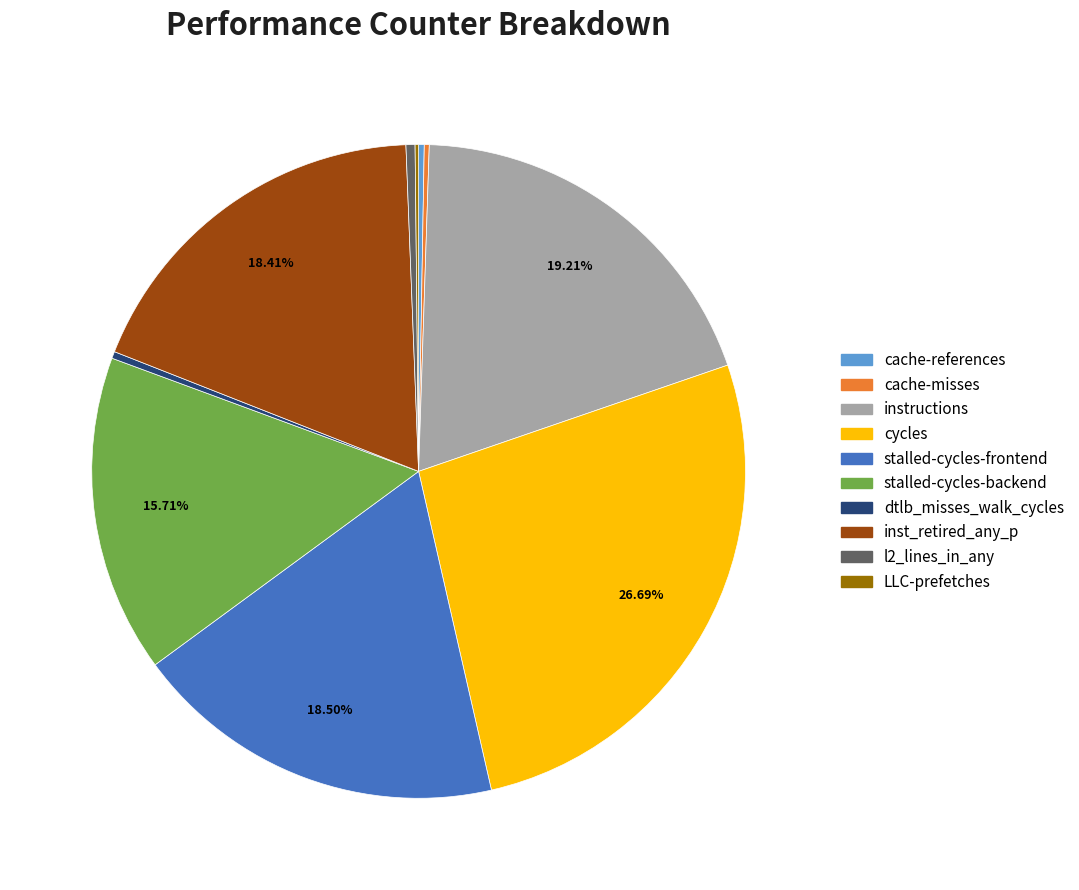

Is it true that instructions is 19% of the pie?

True